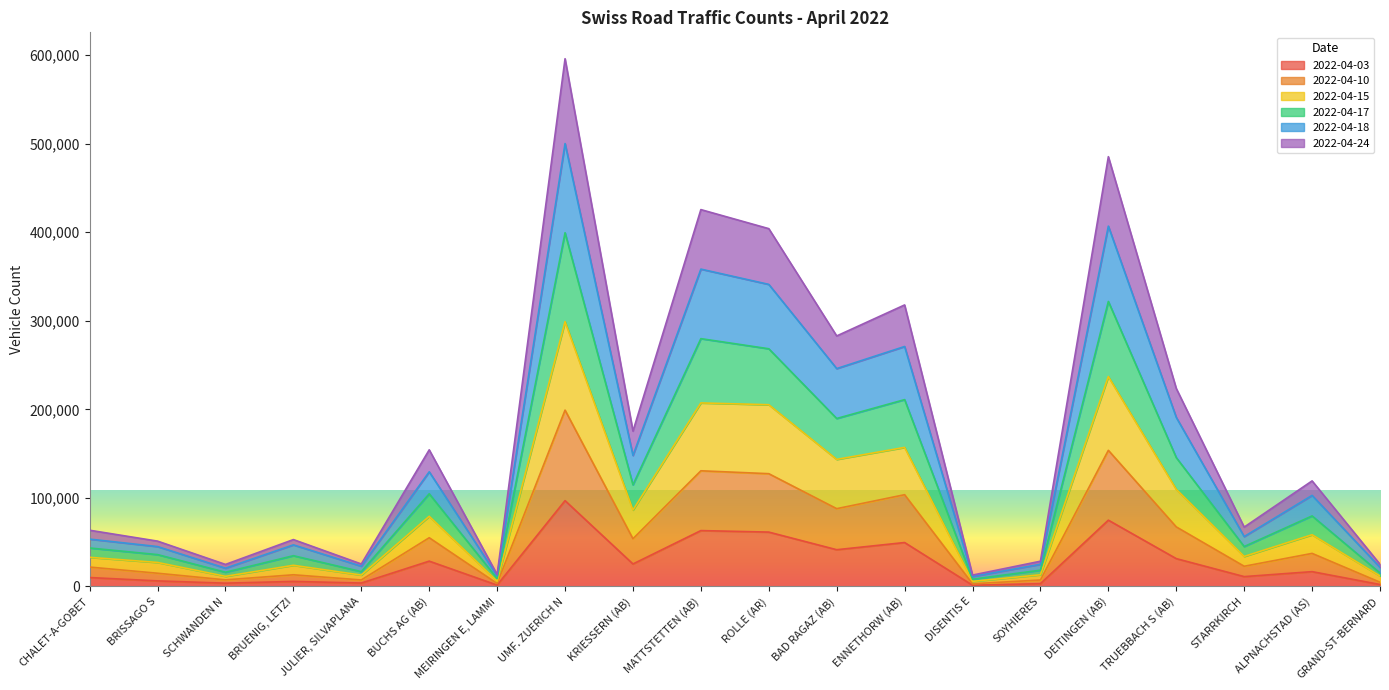

True or false: 2022-04-15 and 2022-04-03 cross at least once.

False